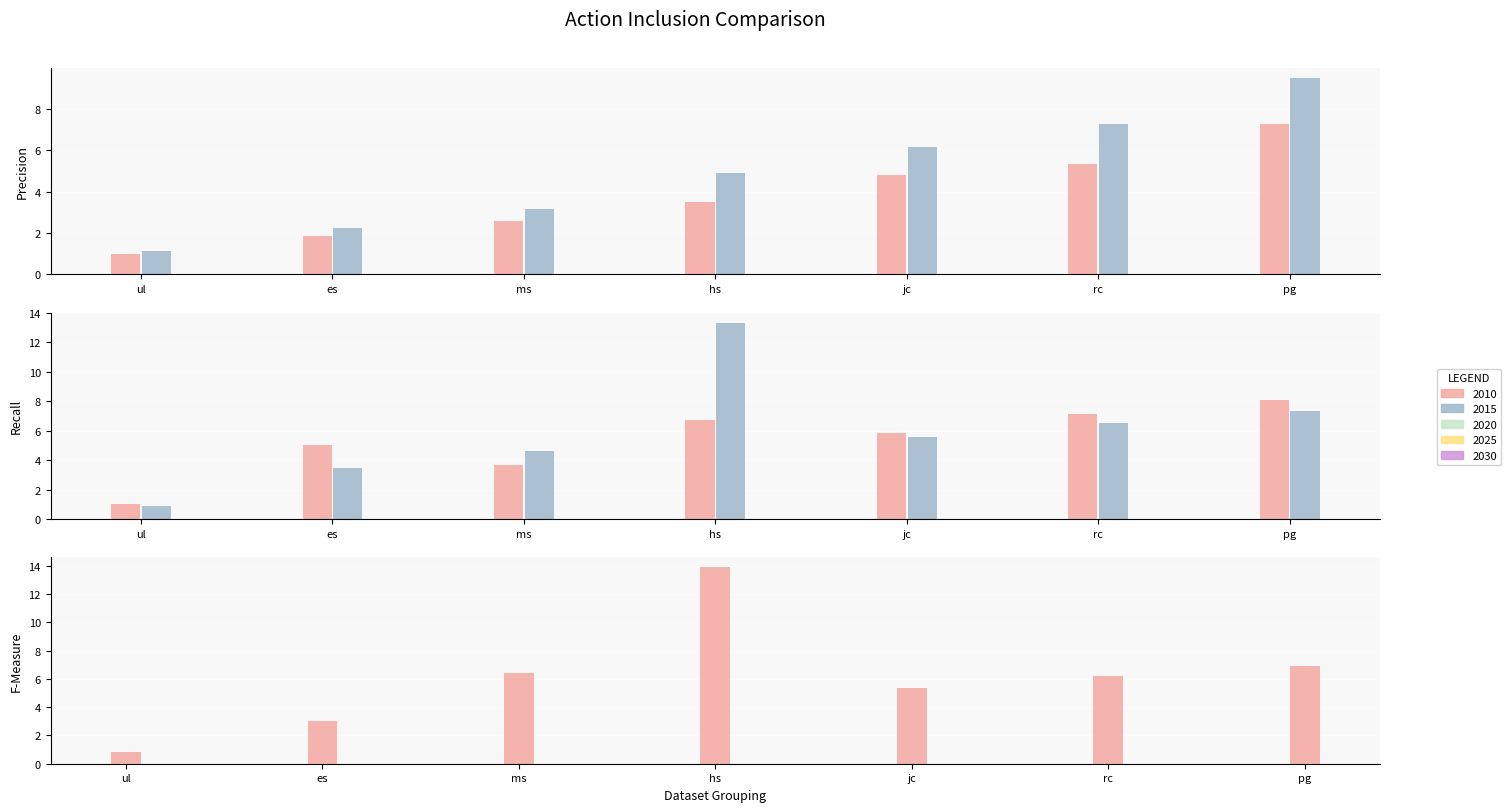

How many groups of bars are there?

7